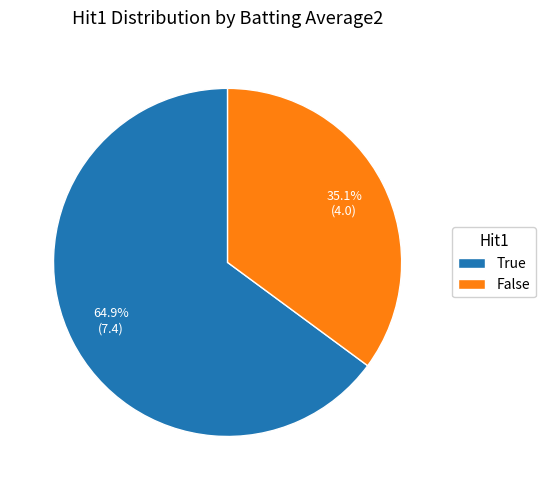

How many segments does this pie chart have?

2